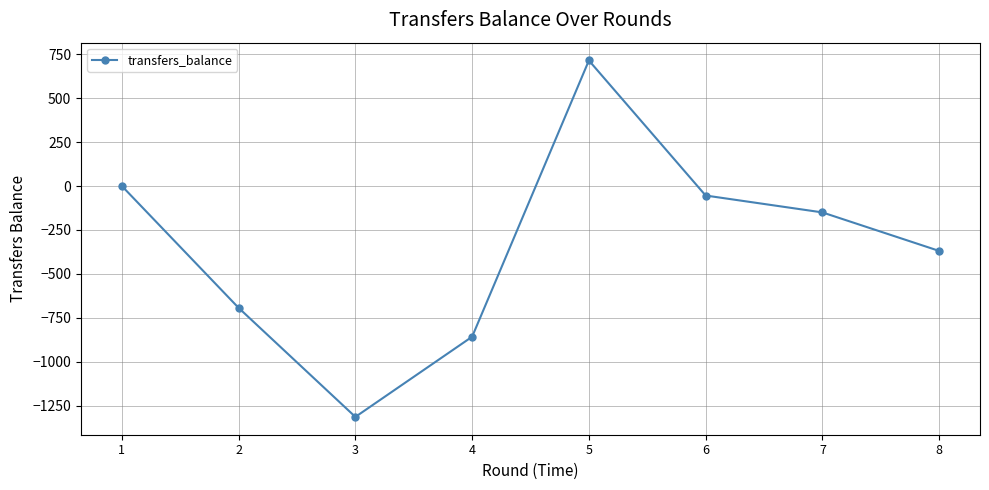

How many points are lower than both their immediate neighbors (excluding endpoints)?

1